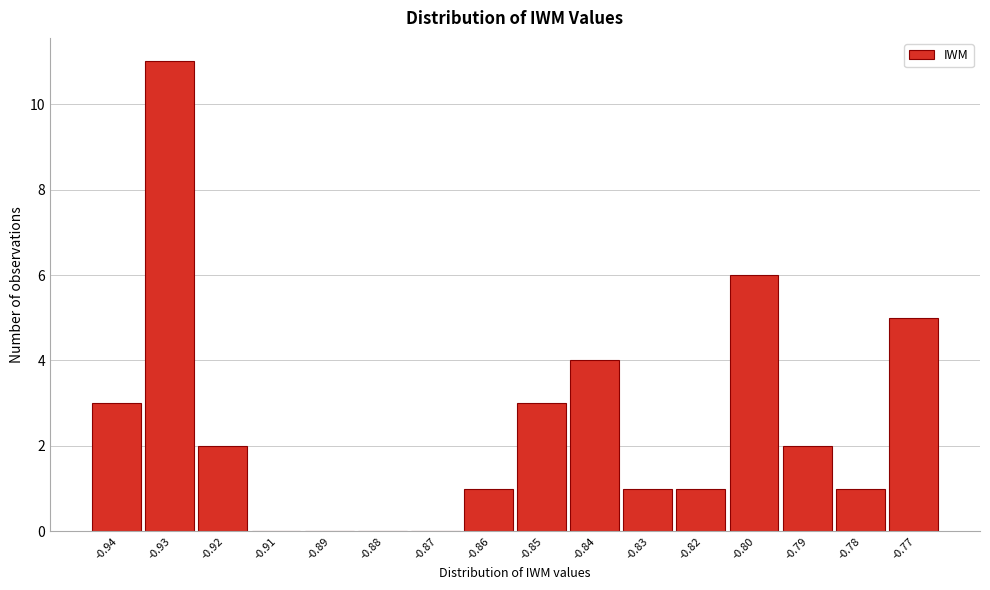

Reading right to left, extract all data points from this chart.

-0.77=5	-0.78=1	-0.79=2	-0.80=6	-0.82=1	-0.83=1	-0.84=4	-0.85=3	-0.86=1	-0.87=0	-0.88=0	-0.89=0	-0.91=0	-0.92=2	-0.93=11	-0.94=3